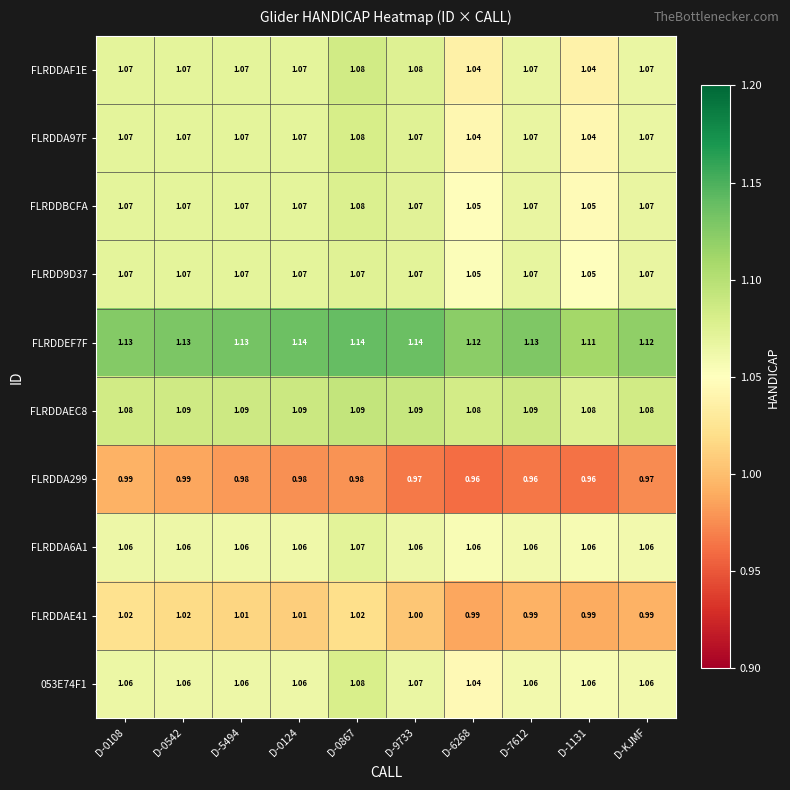

How many series are shown in this chart?

10